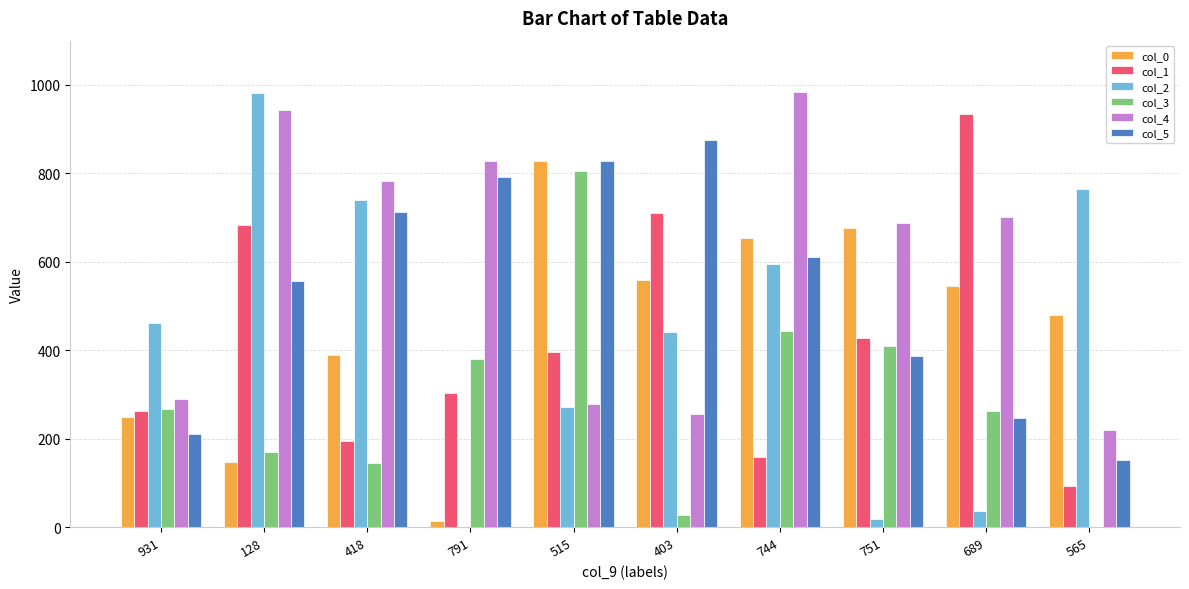

Which series has the largest total across all categories?

col_4